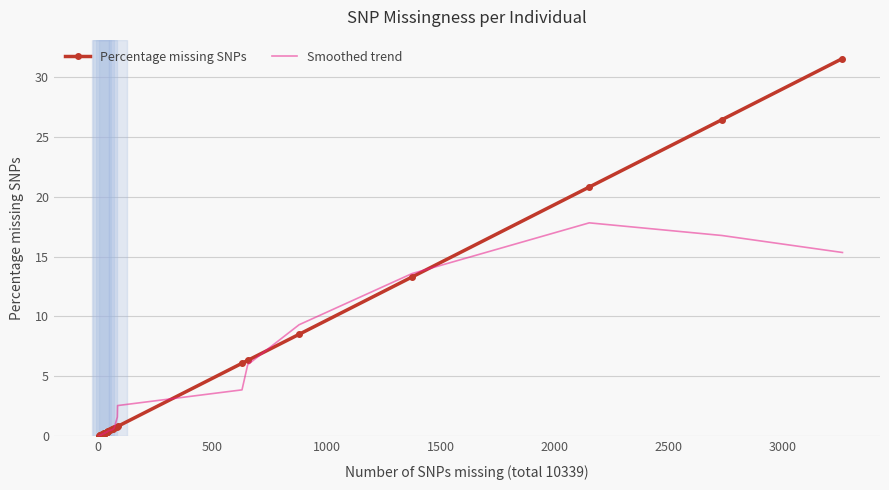

Is the value of Percentage missing SNPs at 3500 greater than the value of Smoothed trend at 15?

No